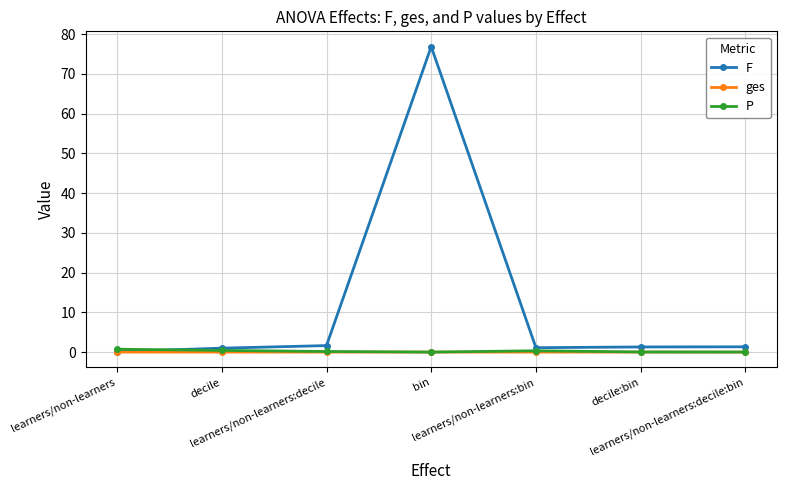

Which series has the largest total across all categories?

F